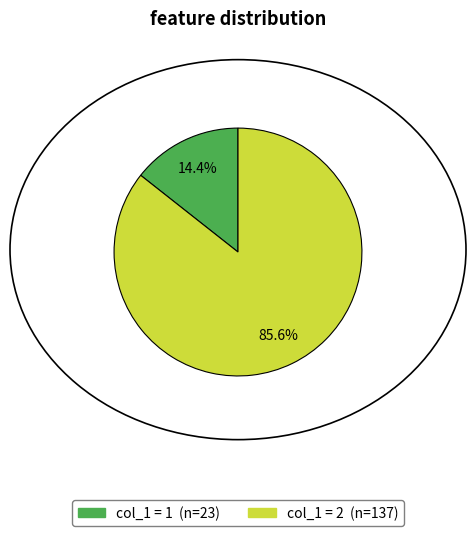

Is there any slice that represents more than half of the pie?

Yes